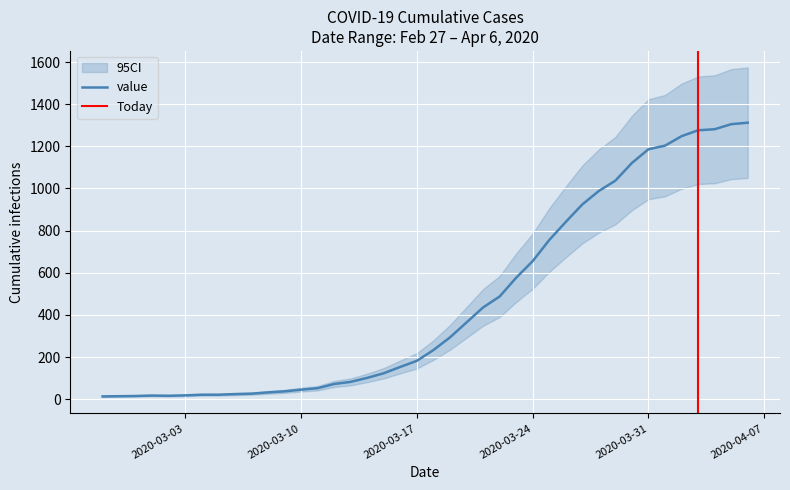

Does the chart display data point markers on the line(s)?

No